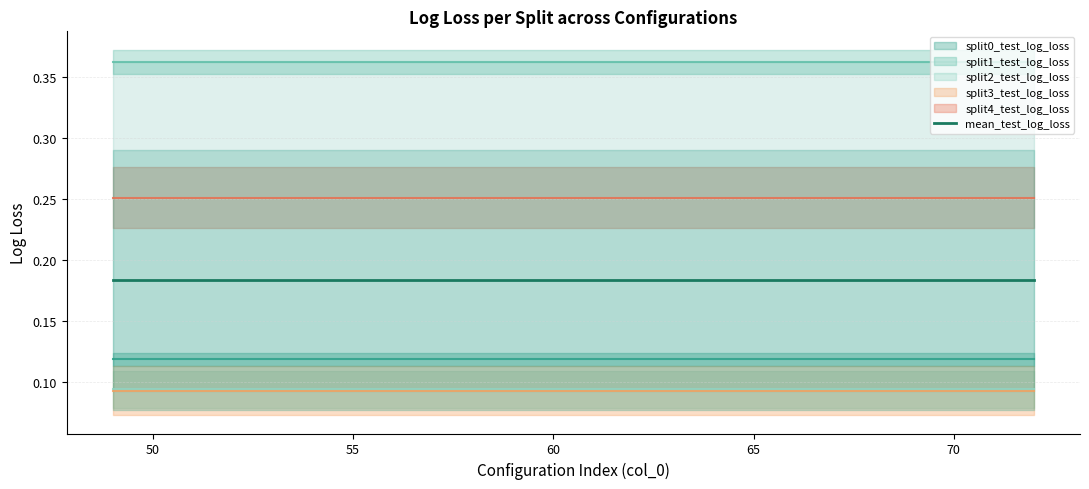

True or false: split0_test_log_loss has a value of 0.1 at 6.

True